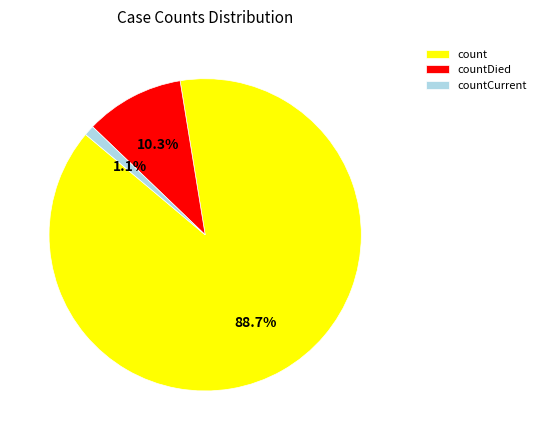

What is the ratio of the value at countCurrent to the value at countDied?

0.1